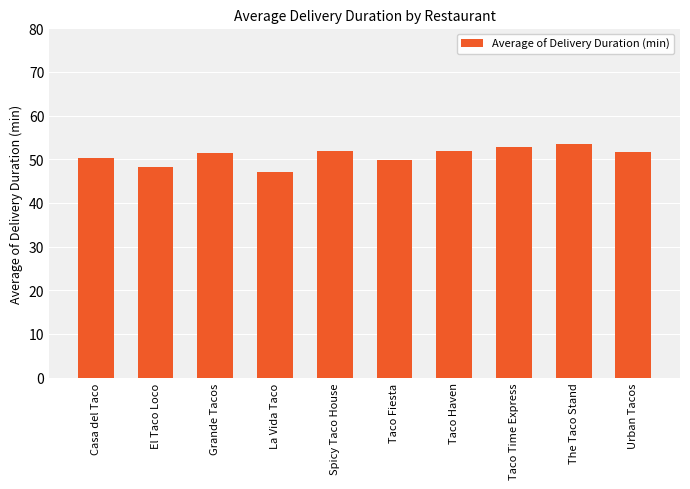

What is the label of the 5th bar from the left?

Spicy Taco House